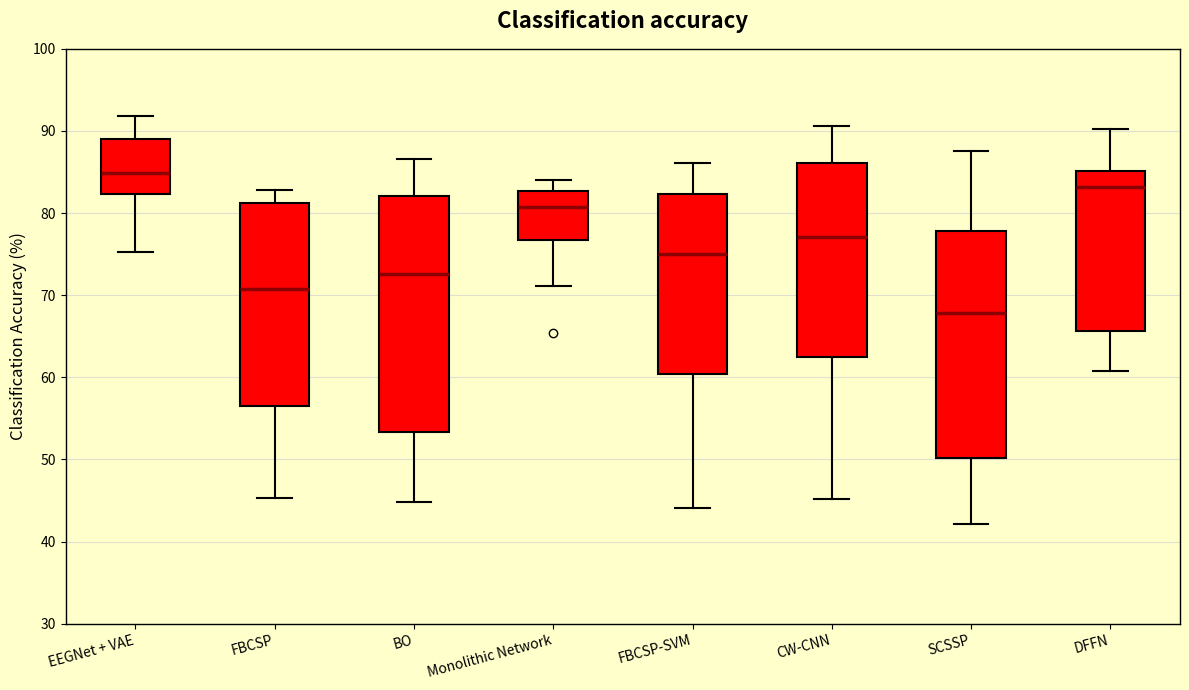

Which box has the lowest median line?

SCSSP